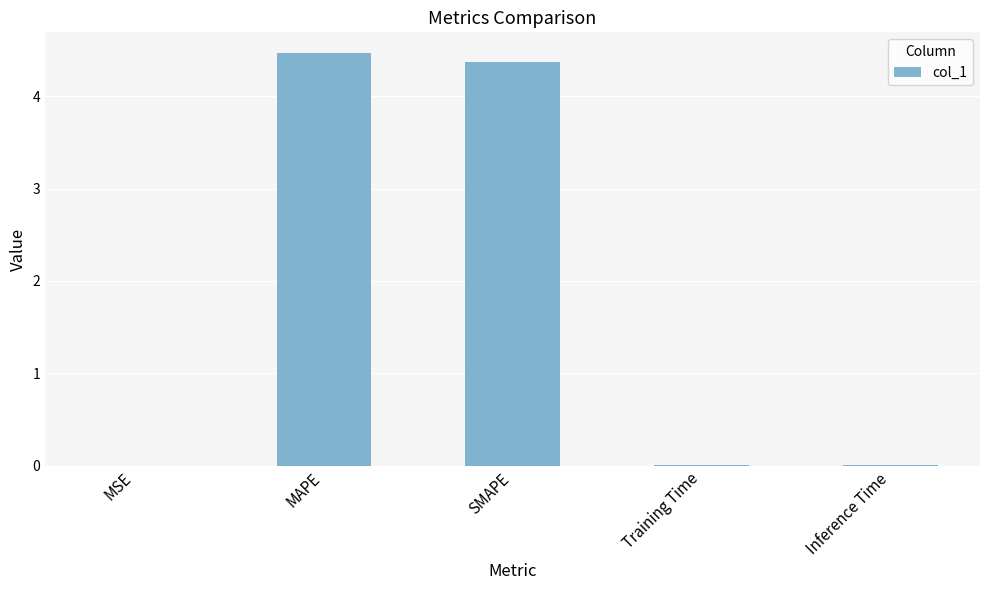

What is the maximum value shown in the chart?

4.5